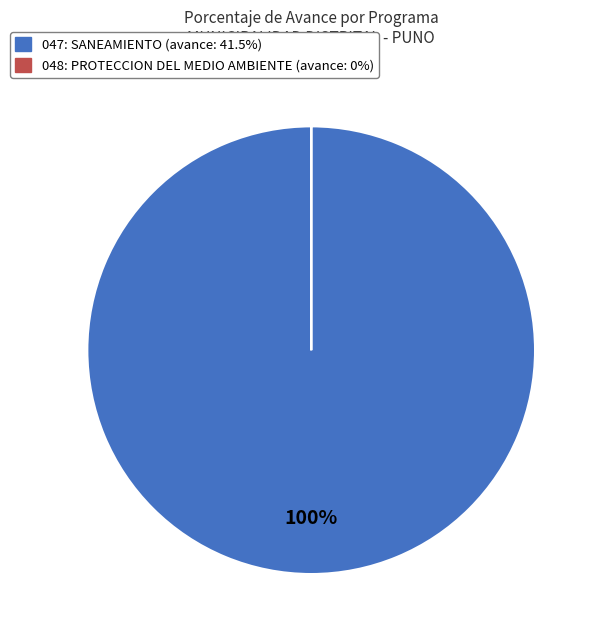

To the nearest percent, what is the difference between the largest and smallest slice percentages?

100%